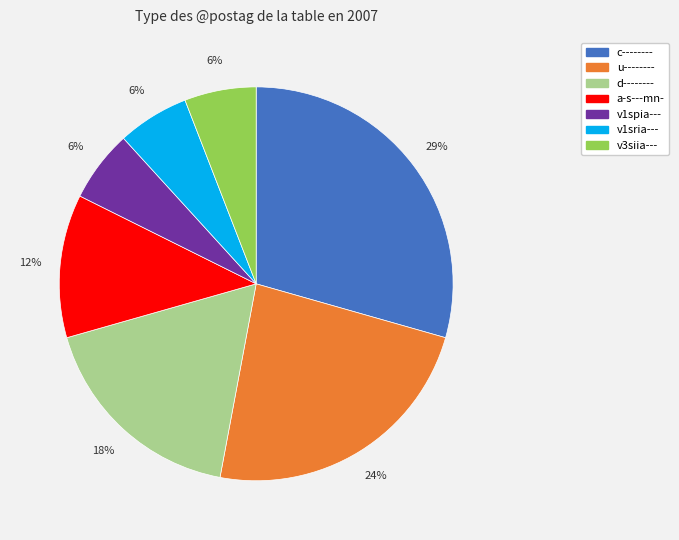

Combined, do d-------- and v1spia--- account for over 50%?

No